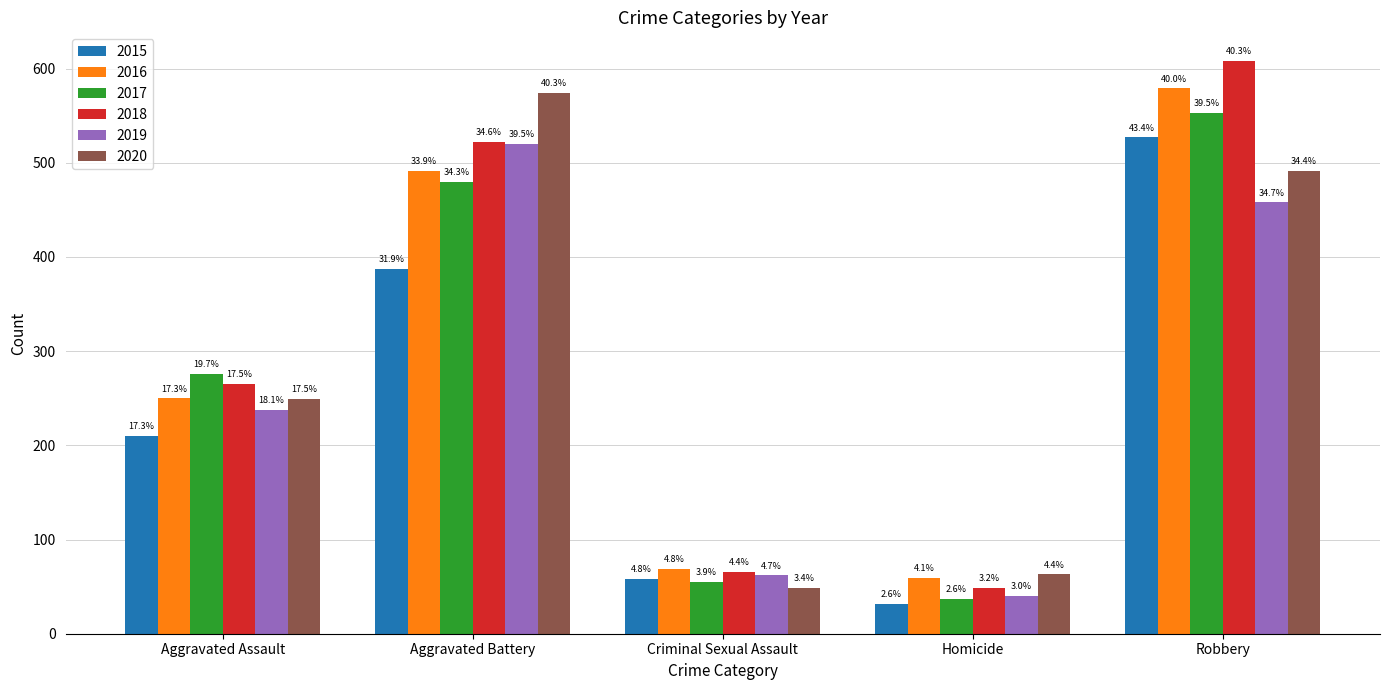

What is the label of the 2nd bar from the left?

Aggravated Battery